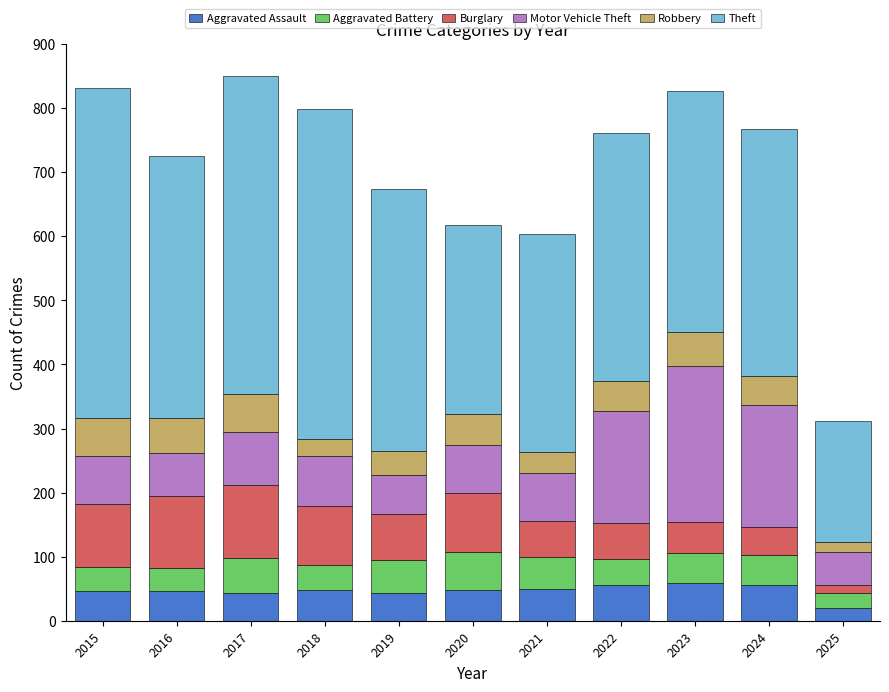

The Aggravated Assault series shows 95 at 2022. True or false?

False